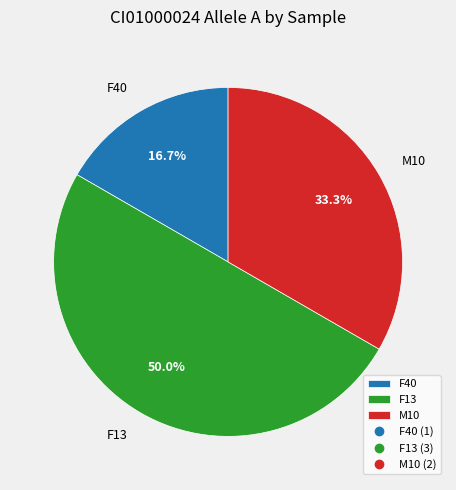

Does M10 account for over 50% of the chart?

No